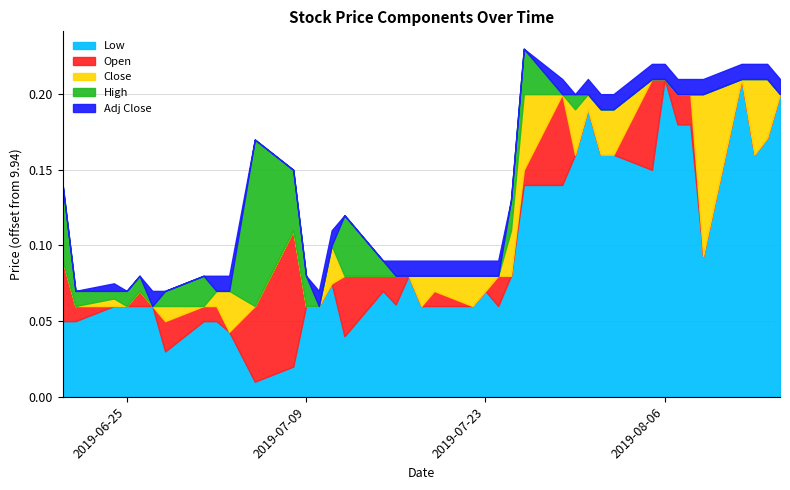

What is the value of the Low point at the 18th from the left?

10.0